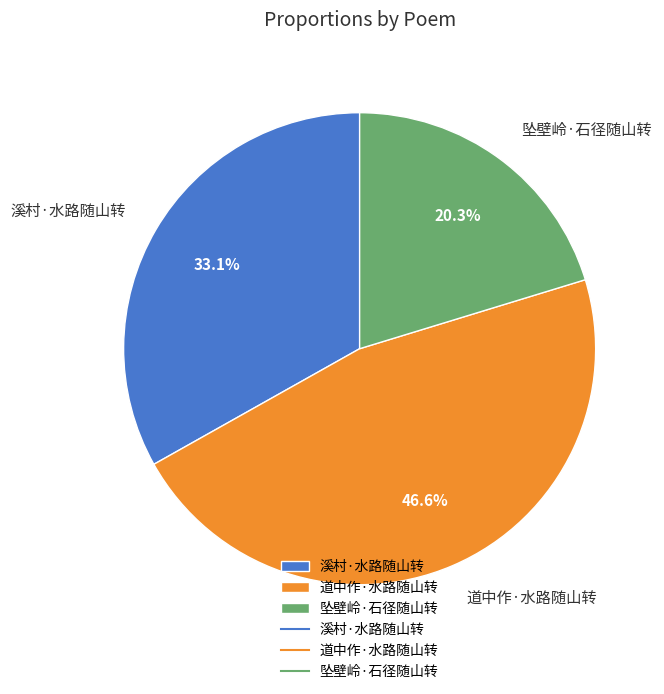

What is the largest slice in the pie chart?

道中作·水路随山转